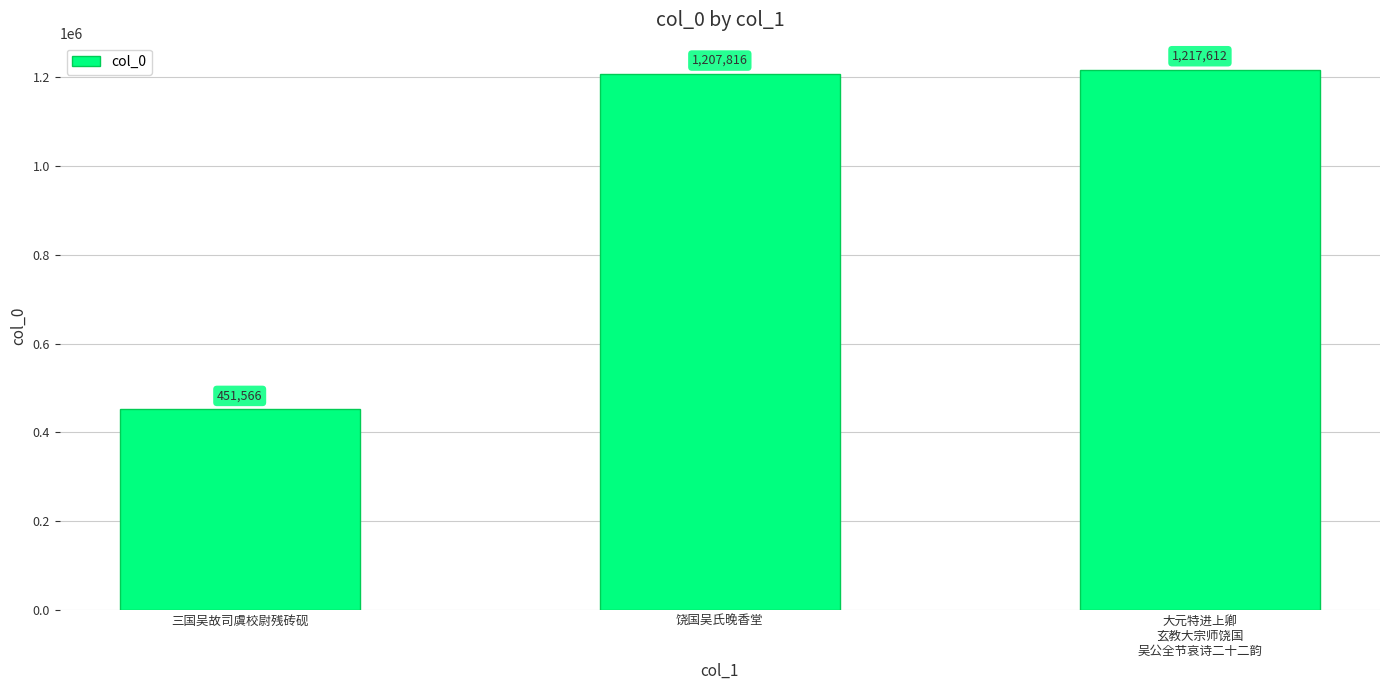

What is the value of the 3rd bar from the left?

1217612